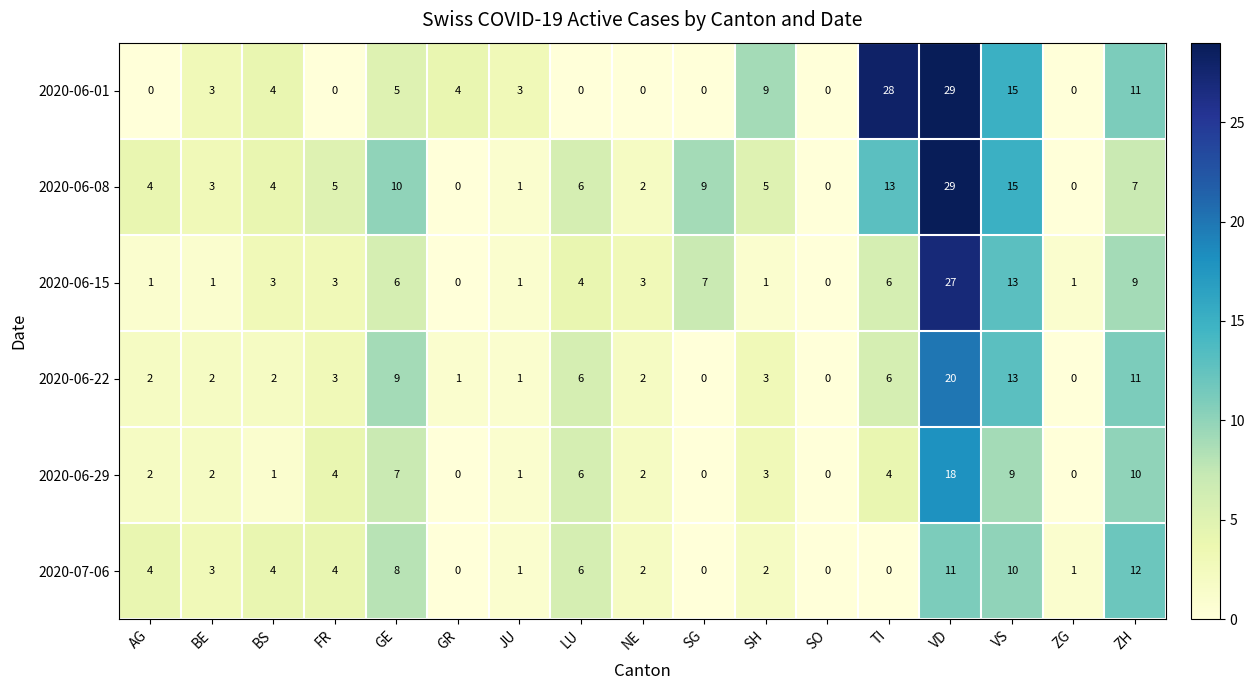

What is the difference between the maximum and minimum values in the 2020-06-01 series?

29